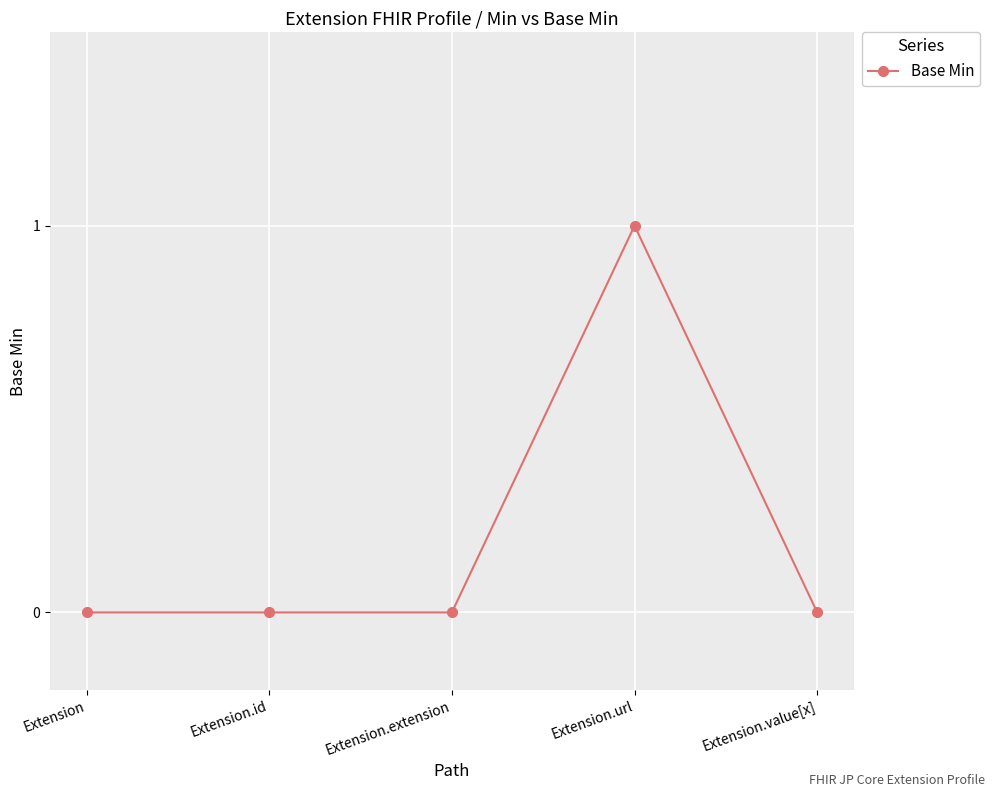

How many data points does each series have?

5